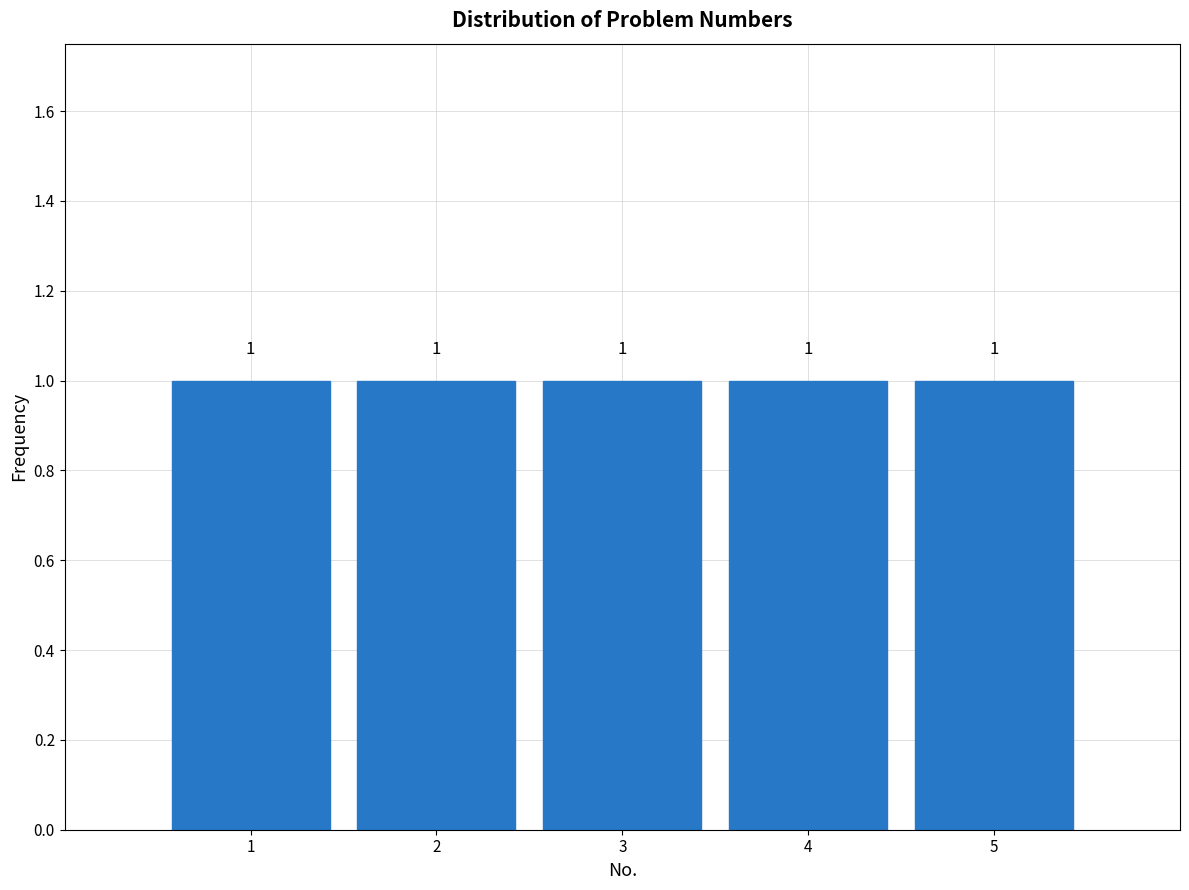

What is the height of the bar covering 2.5 to 3.5 on the x-axis?

1